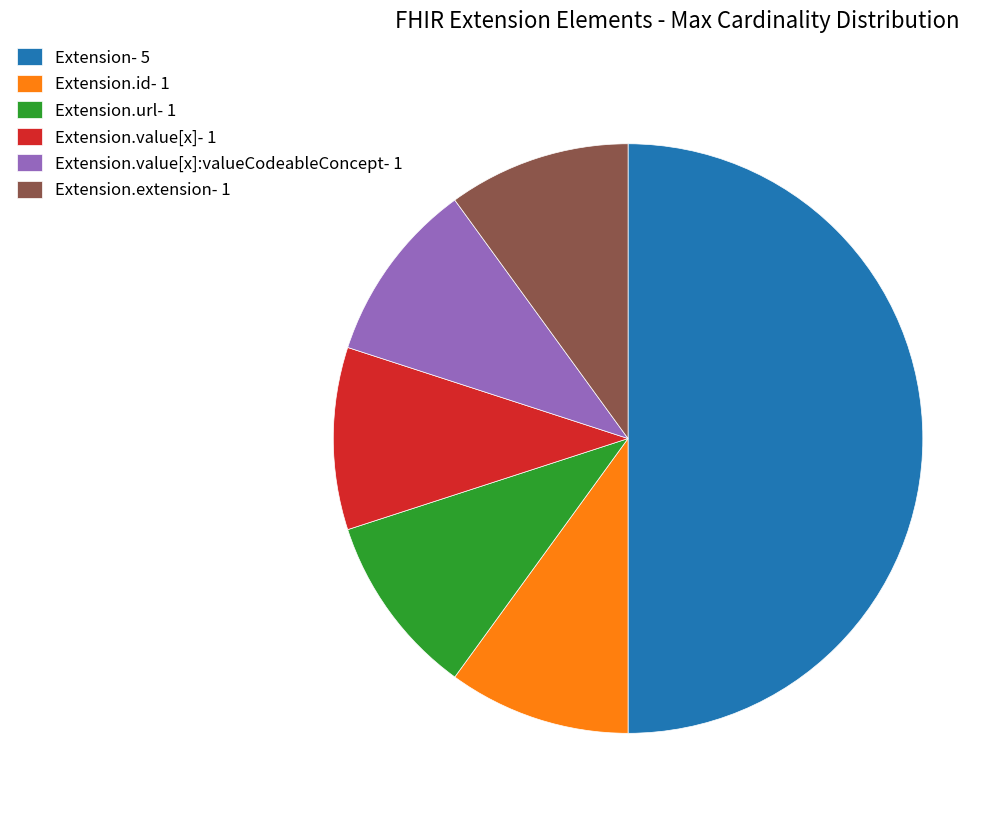

What is the largest slice in the pie chart?

Extension- 5